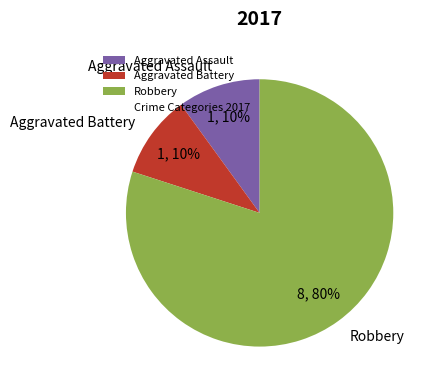

Is the sum of Robbery and Aggravated Battery greater than half?

Yes